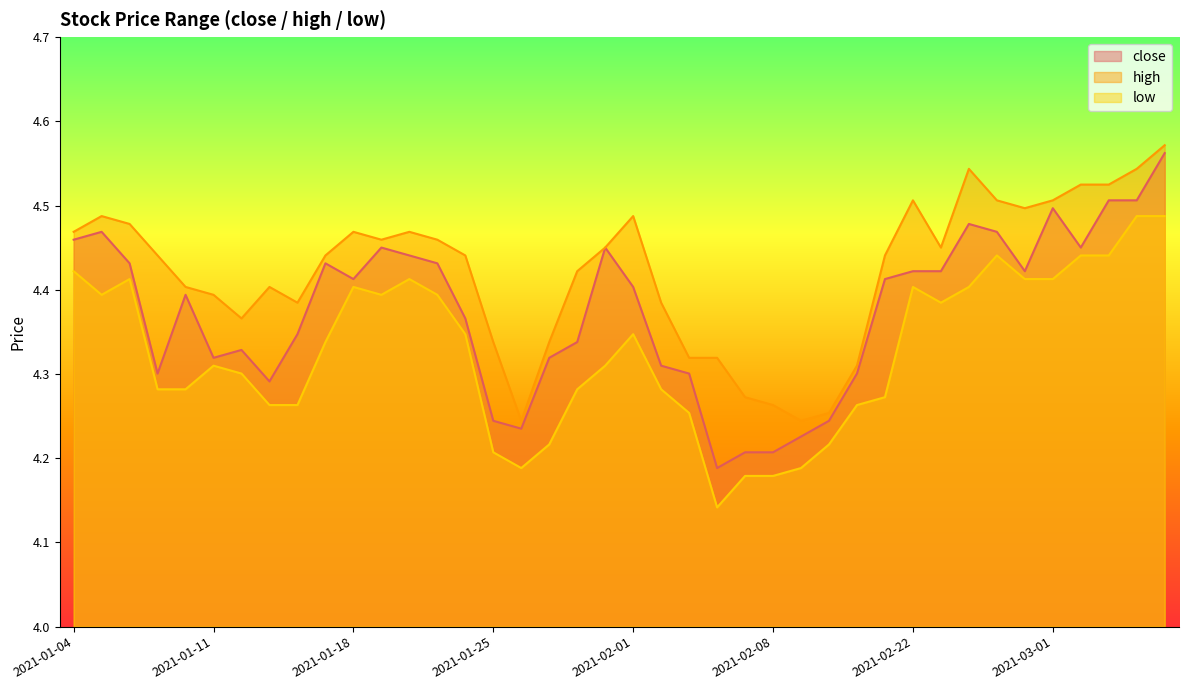

What is the difference between the highest and lowest values at 2021-01-06?

0.1